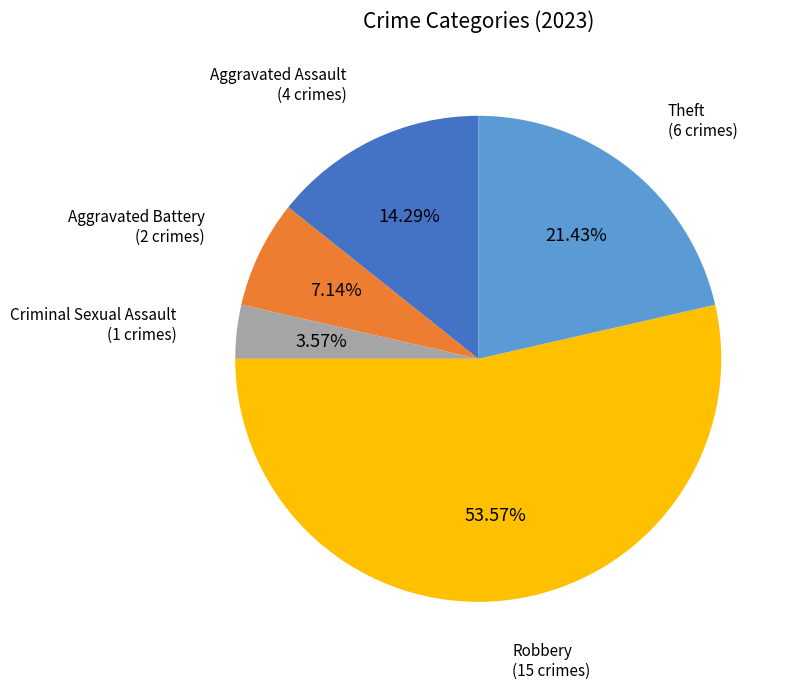

To the nearest percent, what is the difference between the largest and smallest slice percentages?

50%